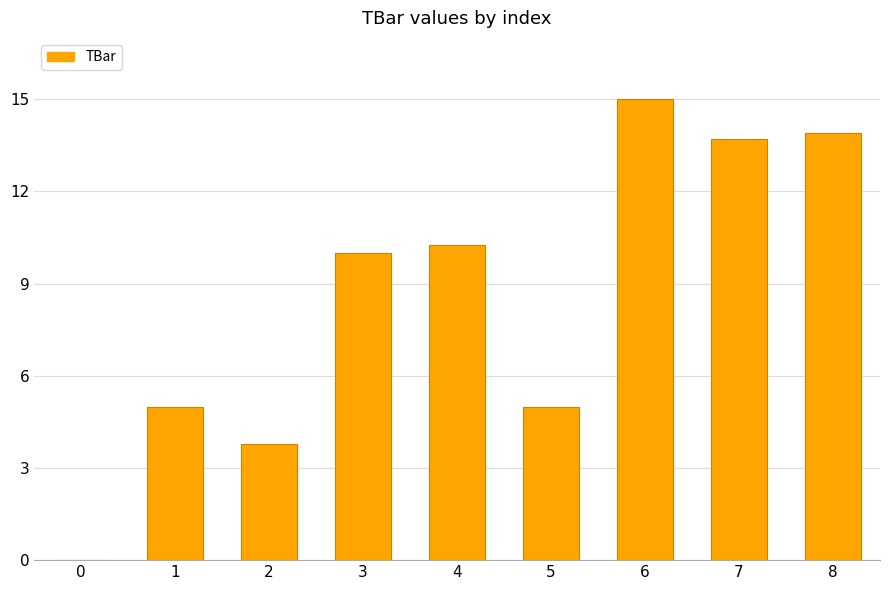

What is the sum of all values?

76.7